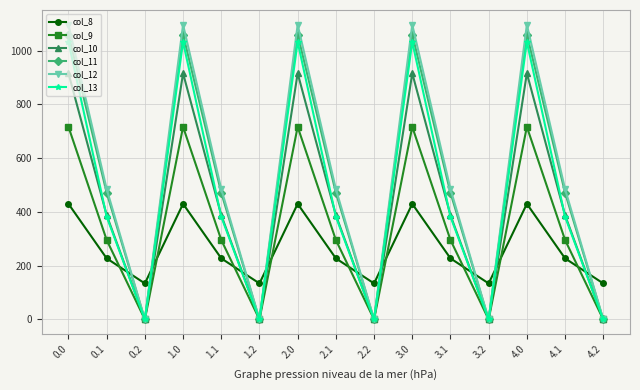

List the series in order of their peak value, highest first.

col_12, col_11, col_13, col_10, col_9, col_8